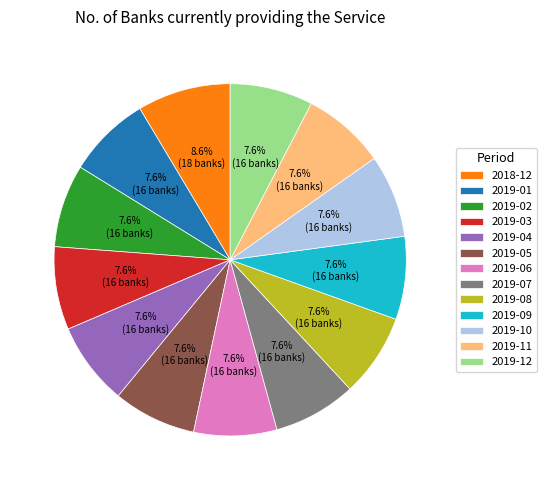

What percentage is the 2019-05 slice, to the nearest percent?

8%